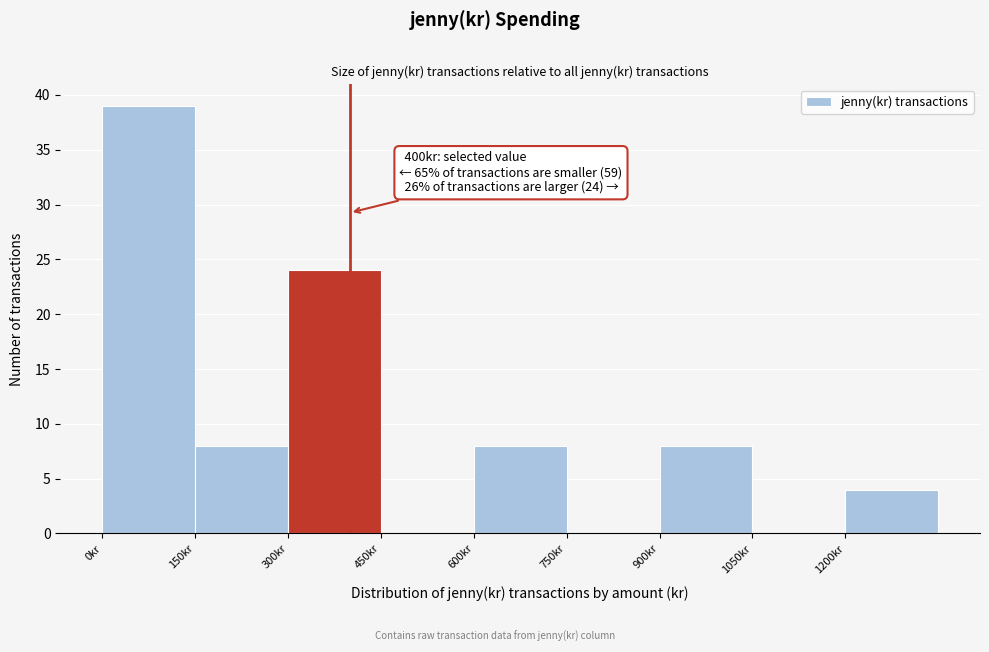

Over which range of the x-axis is the bar tallest?

0 to 150